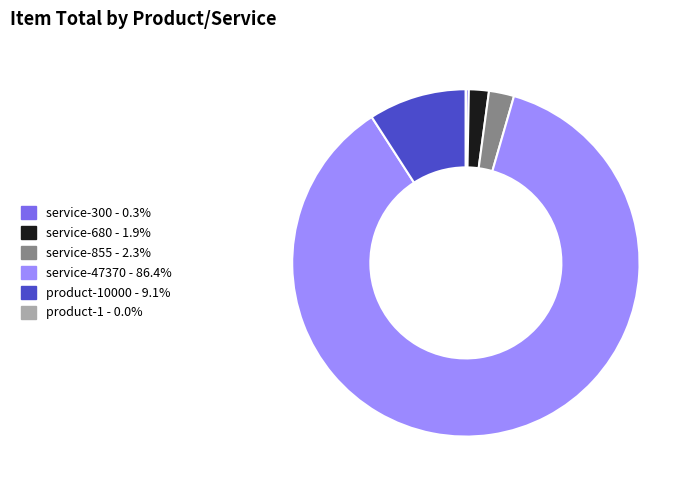

Is there a majority slice in this chart?

Yes